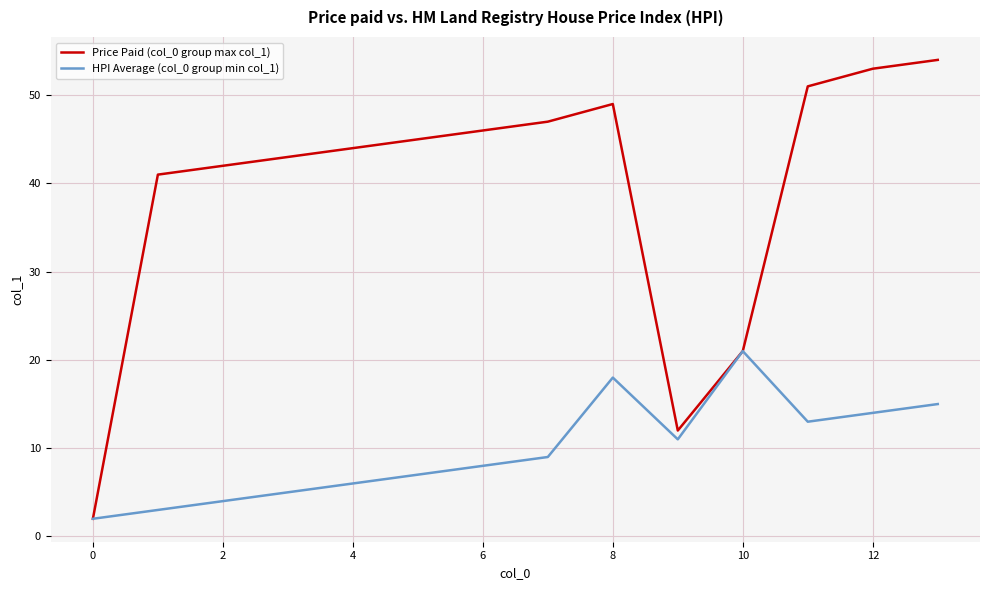

Rank the series by their average value, from lowest to highest.

HPI Average (col_0 group min col_1), Price Paid (col_0 group max col_1)